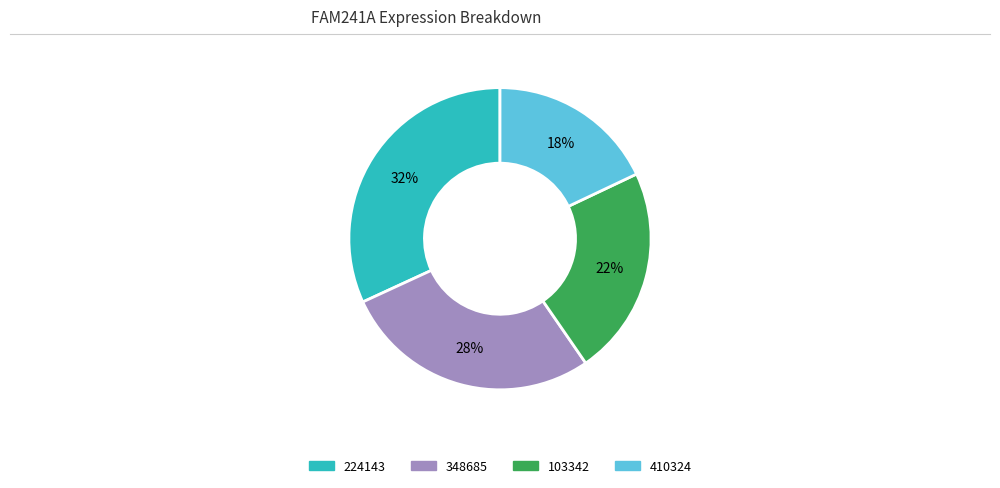

How many segments does this pie chart have?

4